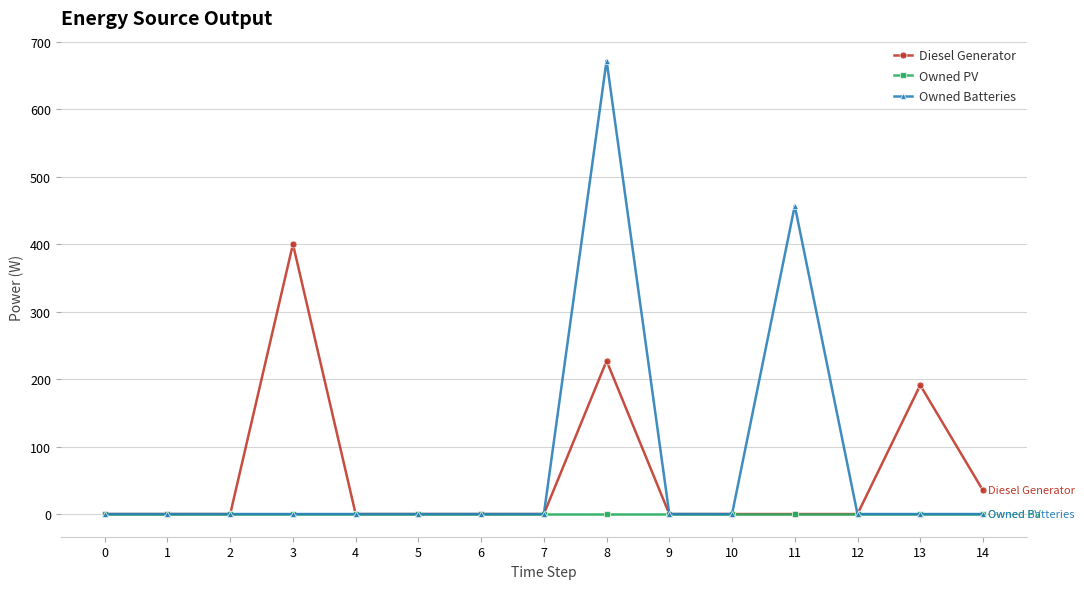

At how many categories does at least one series exceed 391?

3